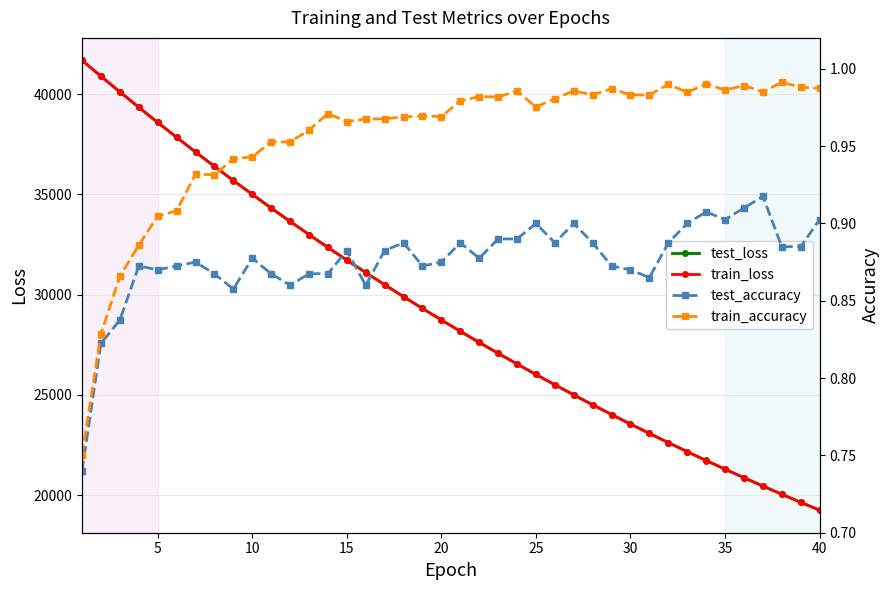

Reading left to right, list all the values displayed in this chart.

test_loss: 41688.1	40898.1	40118.3	39349.8	38594.1	37851.2	37119.8	36402.1	35697.4	35004.6	34324.9	33656.8	33001.2	32357.6	31726.6	31106.7	30498.1	29900.4	29314.4	28739.0	28173.9	27620.1	27076.2	26543.0	26019.5	25505.9	25001.8	24506.9	24021.0	23544.6	23077.0	22618.1	22168.2	21726.5	21293.2	20868.1	20450.8	20041.4	19639.8	19245.8
train_loss: 41689.7	40900.3	40119.1	39350.4	38593.9	37850.1	37118.9	36400.9	35695.4	35002.8	34322.7	33654.9	32999.0	32355.2	31723.8	31103.7	30495.3	29898.1	29312.0	28736.8	28172.1	27618.0	27074.3	26540.8	26017.5	25503.8	24999.6	24504.9	24019.3	23543.0	23075.5	22616.8	22166.8	21725.2	21291.9	20866.7	20449.6	20040.2	19638.6	19244.6
test_accuracy: 0.7	0.8	0.8	0.9	0.9	0.9	0.9	0.9	0.9	0.9	0.9	0.9	0.9	0.9	0.9	0.9	0.9	0.9	0.9	0.9	0.9	0.9	0.9	0.9	0.9	0.9	0.9	0.9	0.9	0.9	0.9	0.9	0.9	0.9	0.9	0.9	0.9	0.9	0.9	0.9
train_accuracy: 0.8	0.8	0.9	0.9	0.9	0.9	0.9	0.9	0.9	0.9	1.0	1.0	1.0	1.0	1.0	1.0	1.0	1.0	1.0	1.0	1.0	1.0	1.0	1.0	1.0	1.0	1.0	1.0	1.0	1.0	1.0	1.0	1.0	1.0	1.0	1.0	1.0	1.0	1.0	1.0